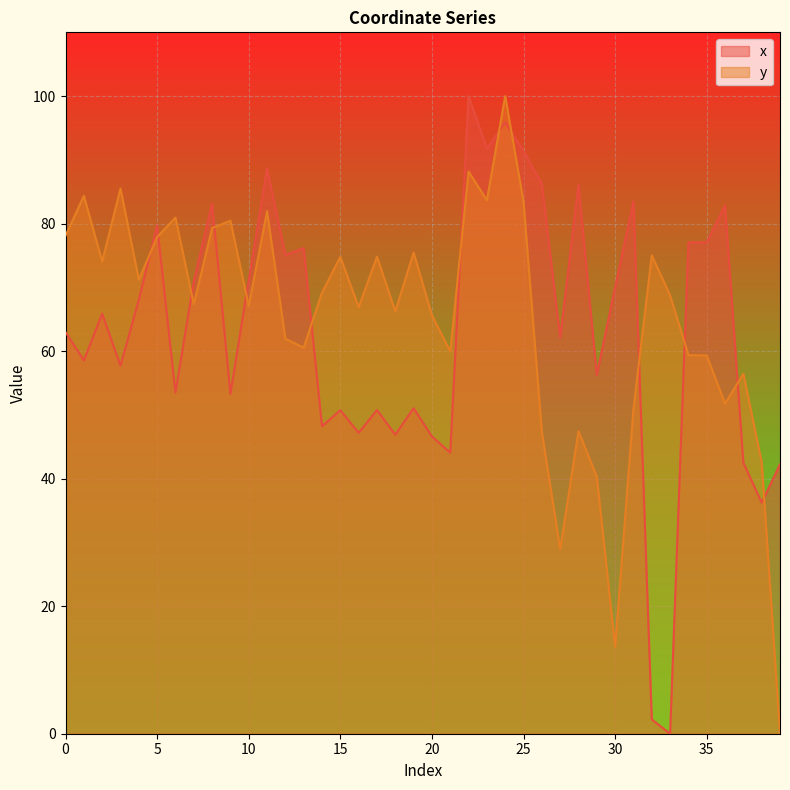

Is the value of x at 20 greater than the value of y at 6?

No